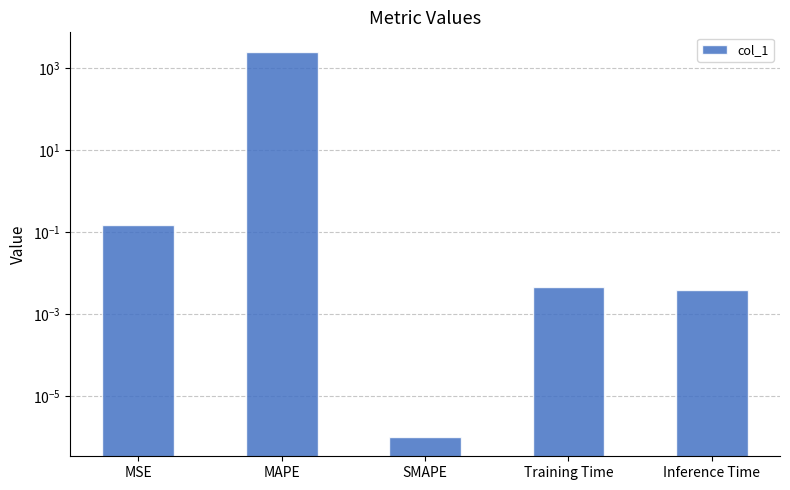

Reading left to right, transcribe all the data shown in this chart.

MSE=0.1	MAPE=2492.3	SMAPE=0.0	Training Time=0.0	Inference Time=0.0